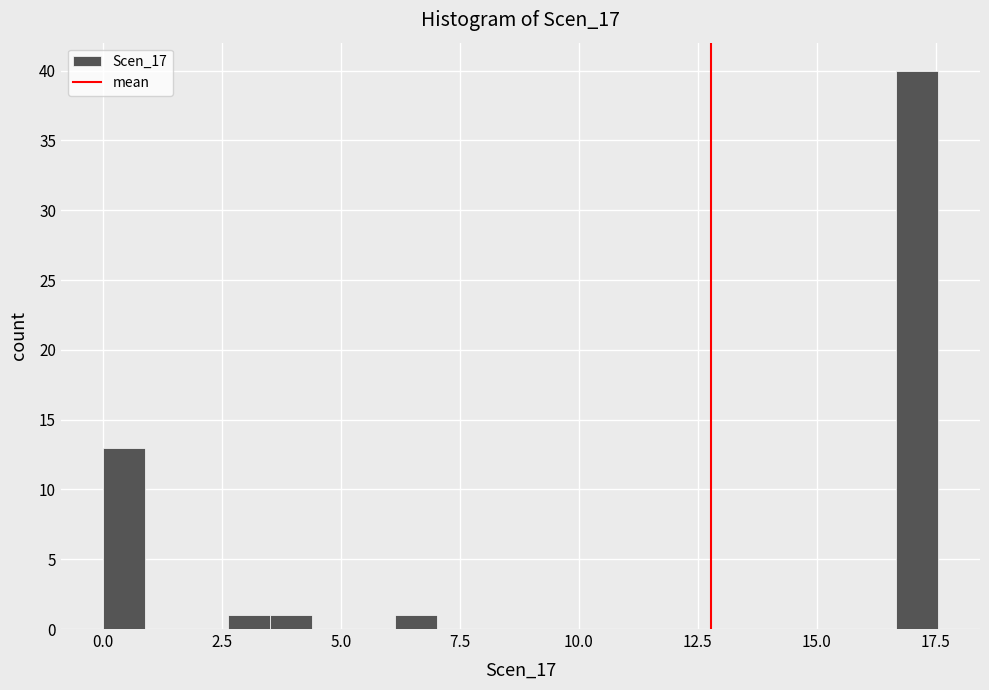

Read against the x-axis, roughly where is the centre of the tallest bar?

17.0